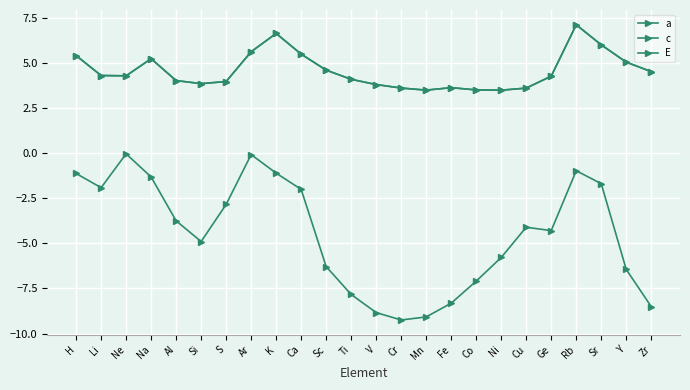

At which label is c closest to 5?

Y